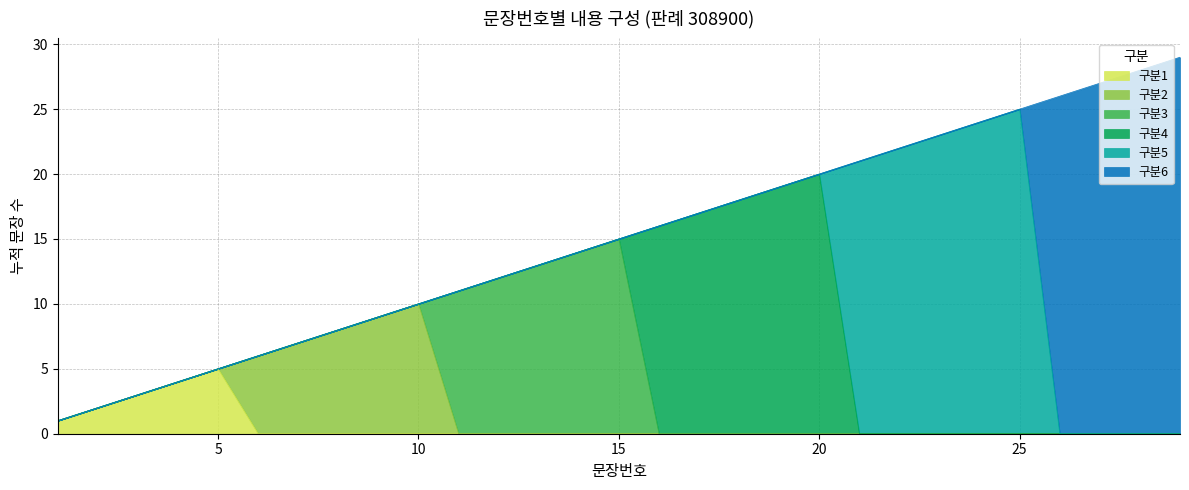

At which category does the chart reach its minimum across all series?

1